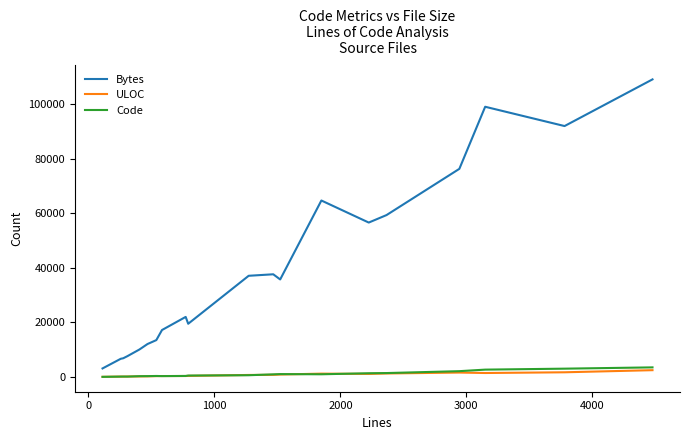

What is the difference between the second highest and second lowest values in the Bytes series?

92301